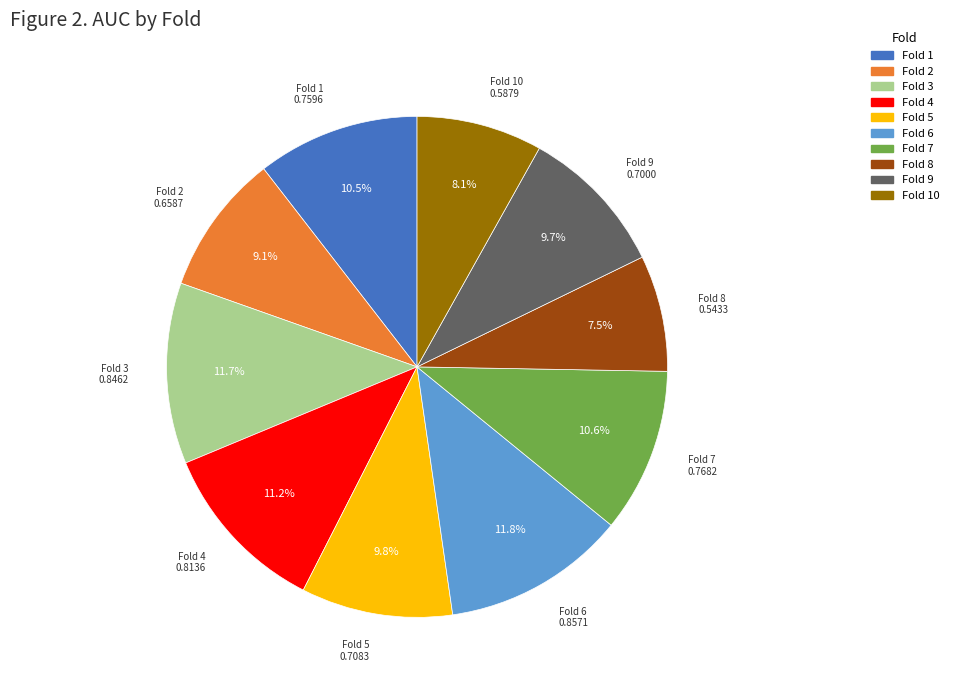

How many segments does this pie chart have?

10